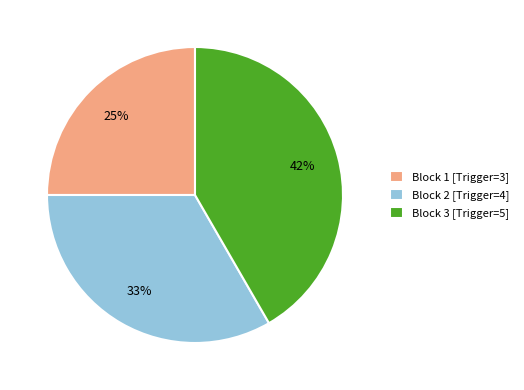

Does Block 1 [Trigger=3] account for over 50% of the chart?

No